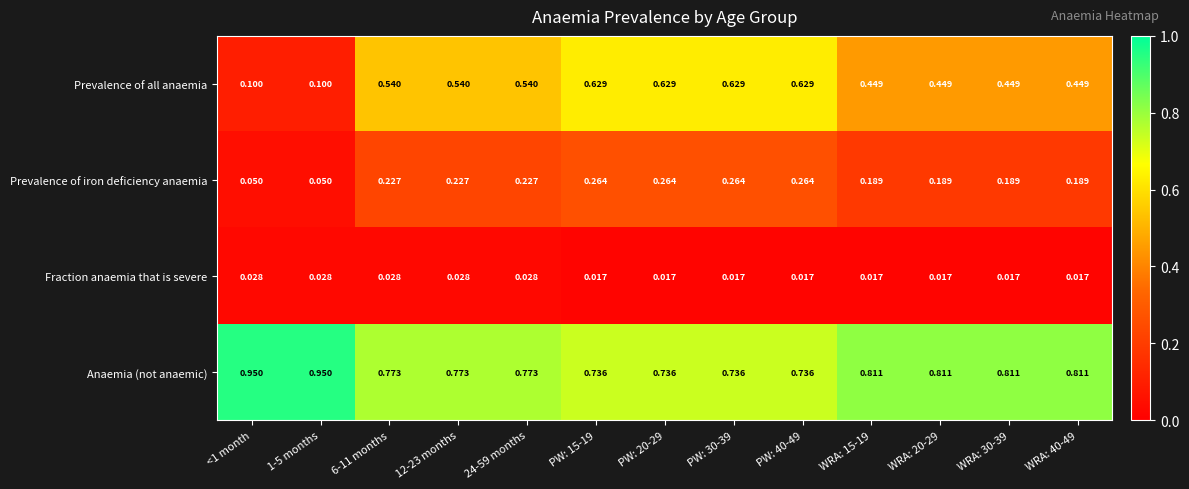

Which series changed the most between 1-5 months and WRA: 30-39?

Prevalence of all anaemia